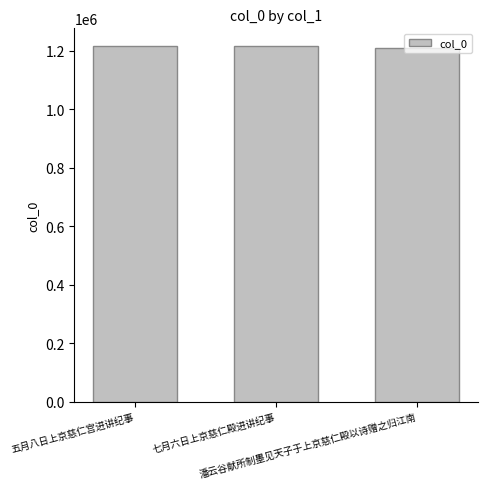

What is the minimum value shown in the chart?

1209018